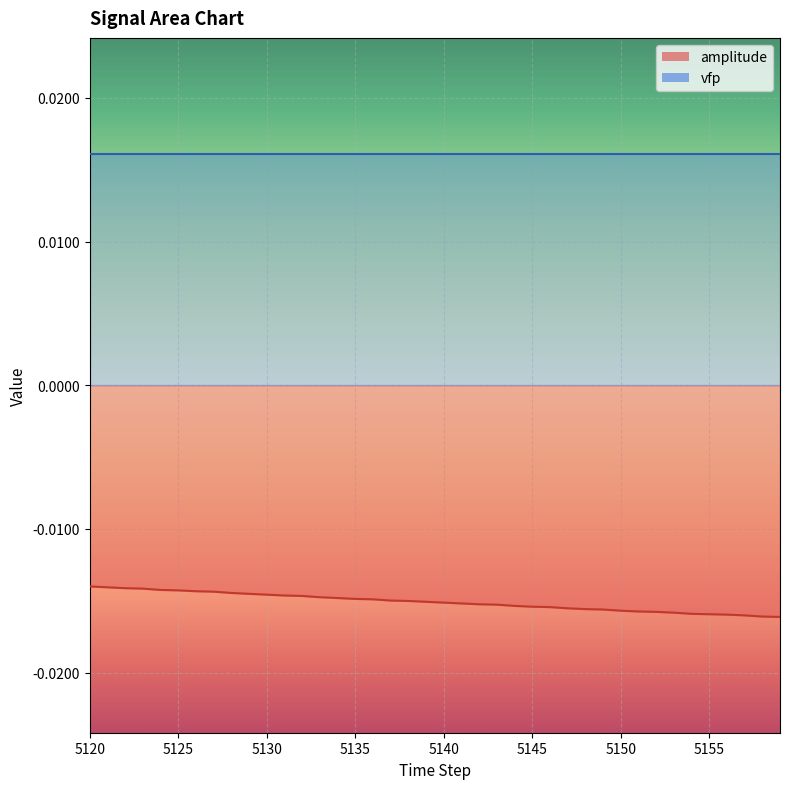

Rank the categories by value from lowest to highest.

5159, 5158, 5157, 5156, 5155, 5154, 5153, 5152, 5151, 5150, 5149, 5148, 5147, 5146, 5145, 5144, 5143, 5142, 5141, 5140, 5139, 5138, 5137, 5136, 5135, 5134, 5133, 5132, 5131, 5130, 5129, 5128, 5127, 5126, 5125, 5124, 5123, 5122, 5121, 5120